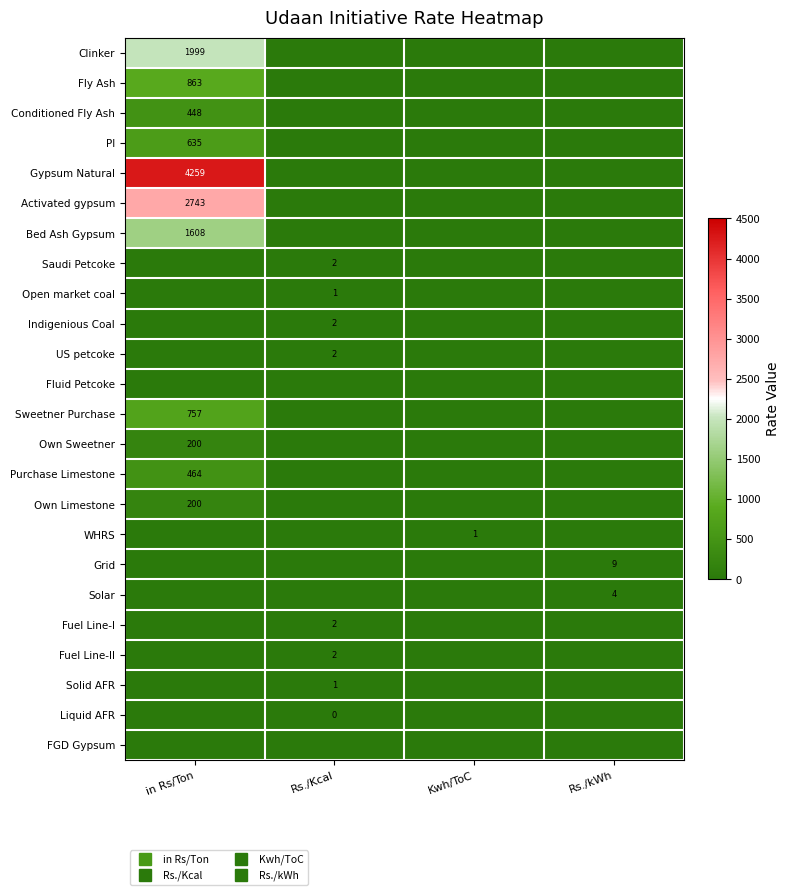

Is it true that Conditioned Fly Ash equals 270.4 at Rs./kWh?

False